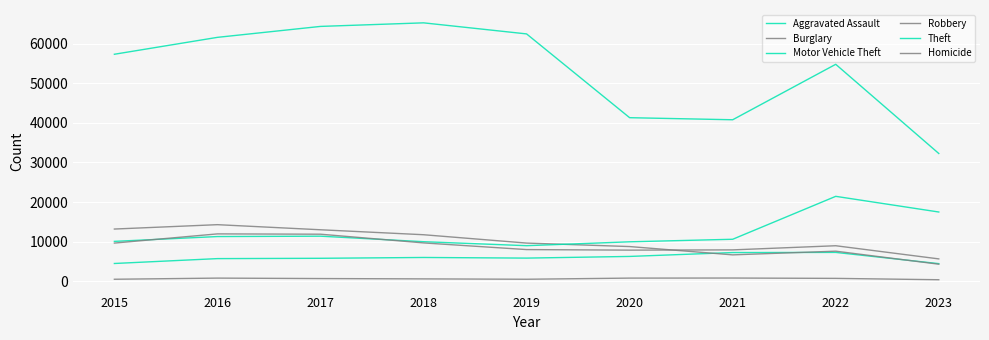

At how many categories does at least one series exceed 38485?

8